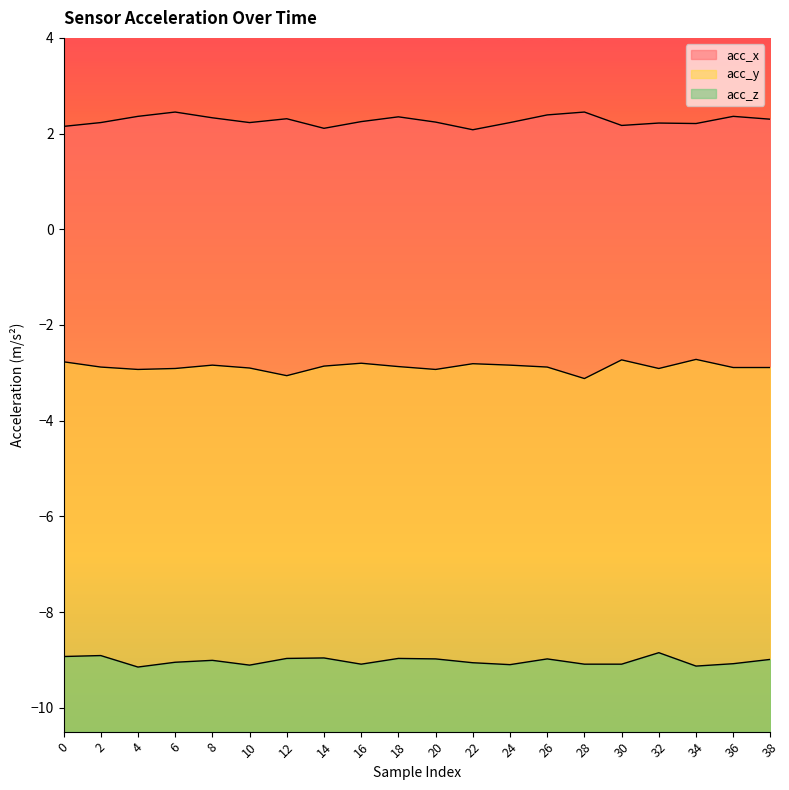

What is the approximate value of acc_z at 4?

-9.2